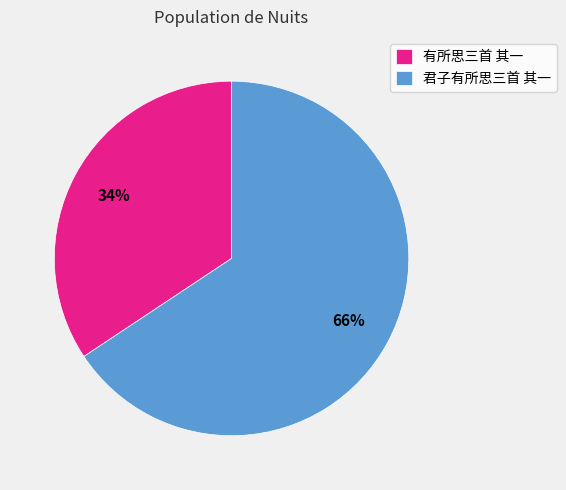

Which slice is the smallest?

有所思三首 其一